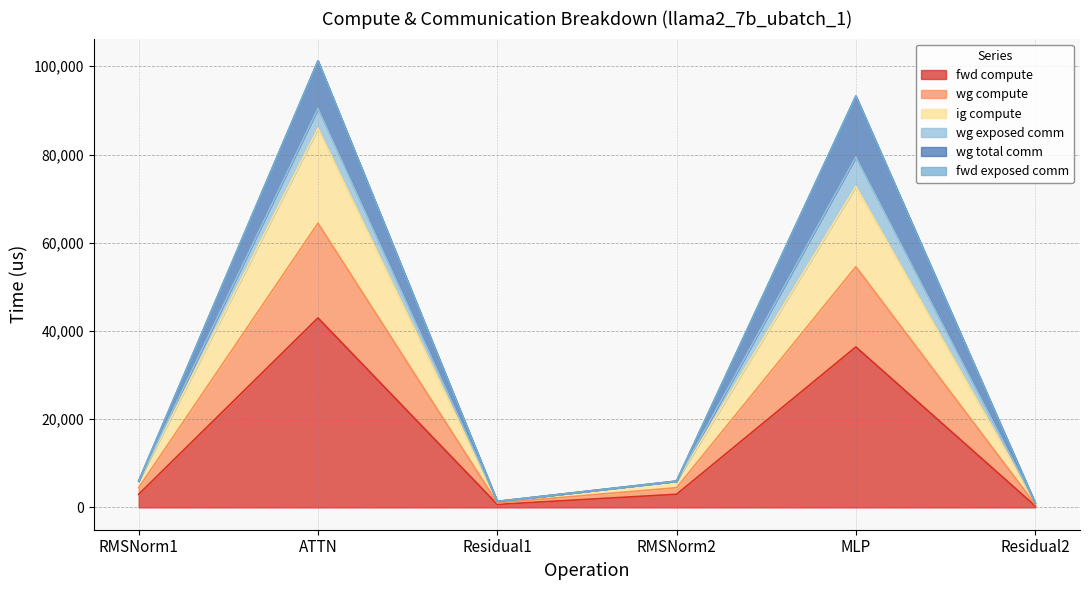

Does the chart have visible grid lines?

Yes